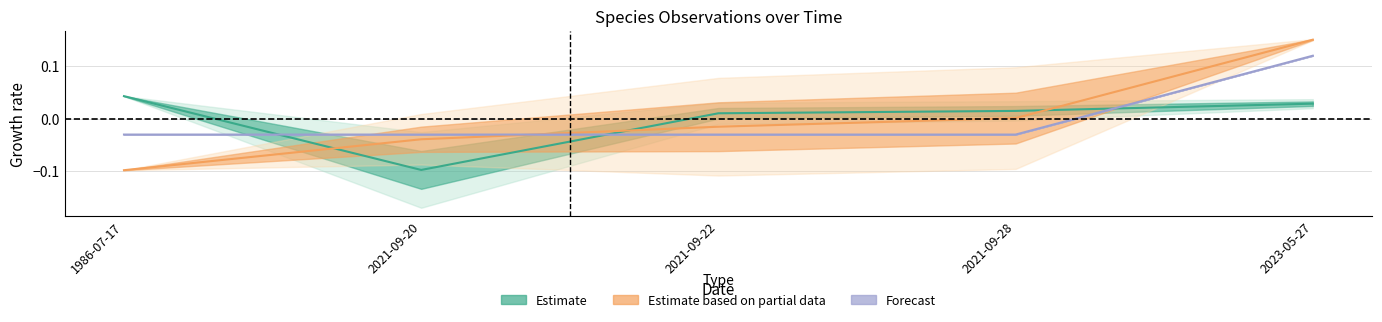

Between which two adjacent categories do Forecast and Estimate first intersect?

1986-07-17 and 2021-09-20